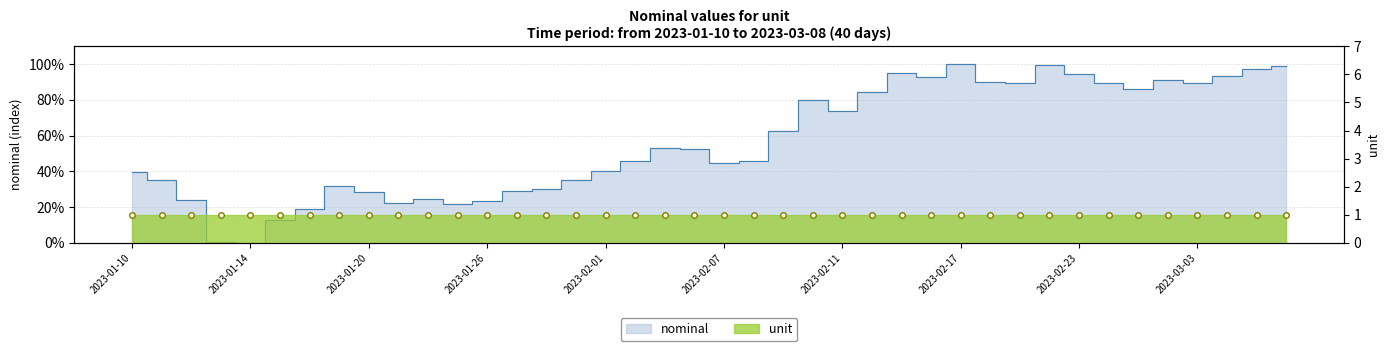

What is the sum of the values at 2023-01-19 and 2023-01-27?

61.1